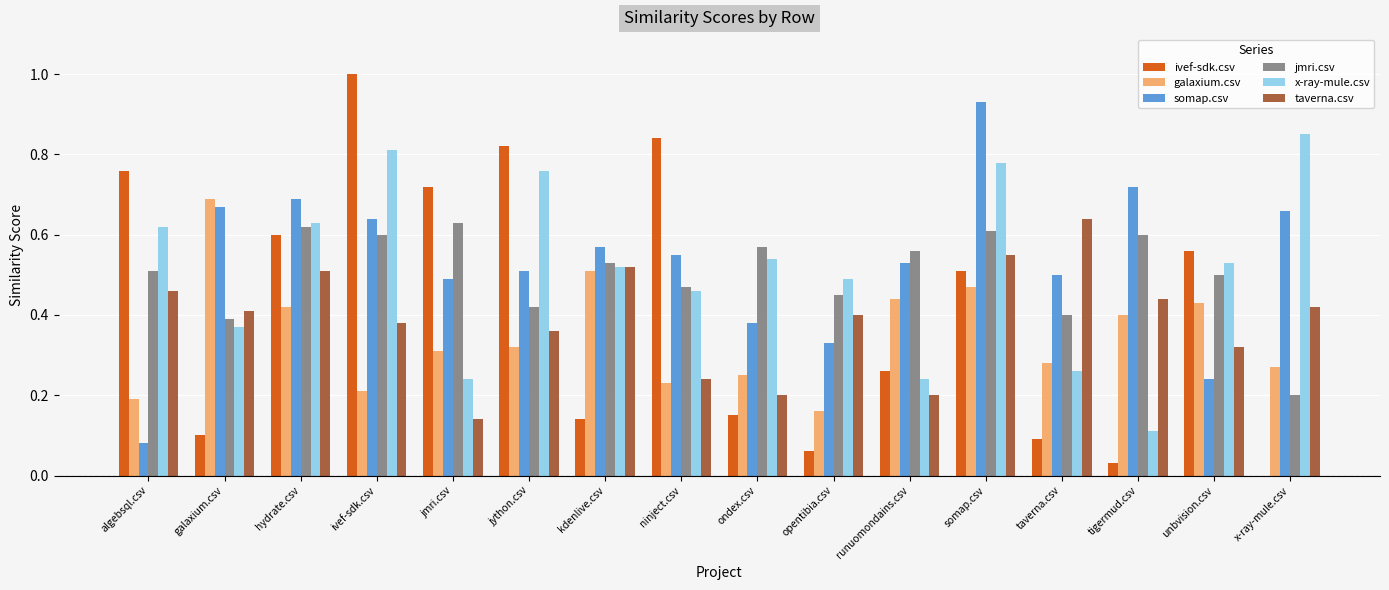

What is the maximum value shown in the chart?

1.0